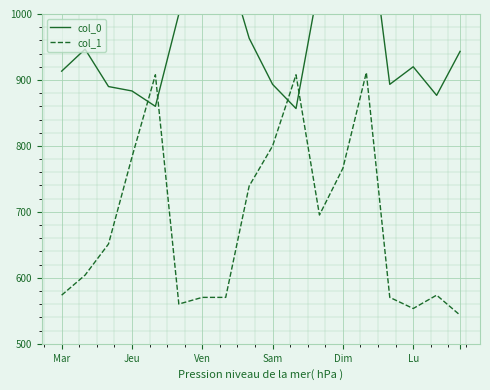

The col_1 series shows 573.8 at Mar. True or false?

True